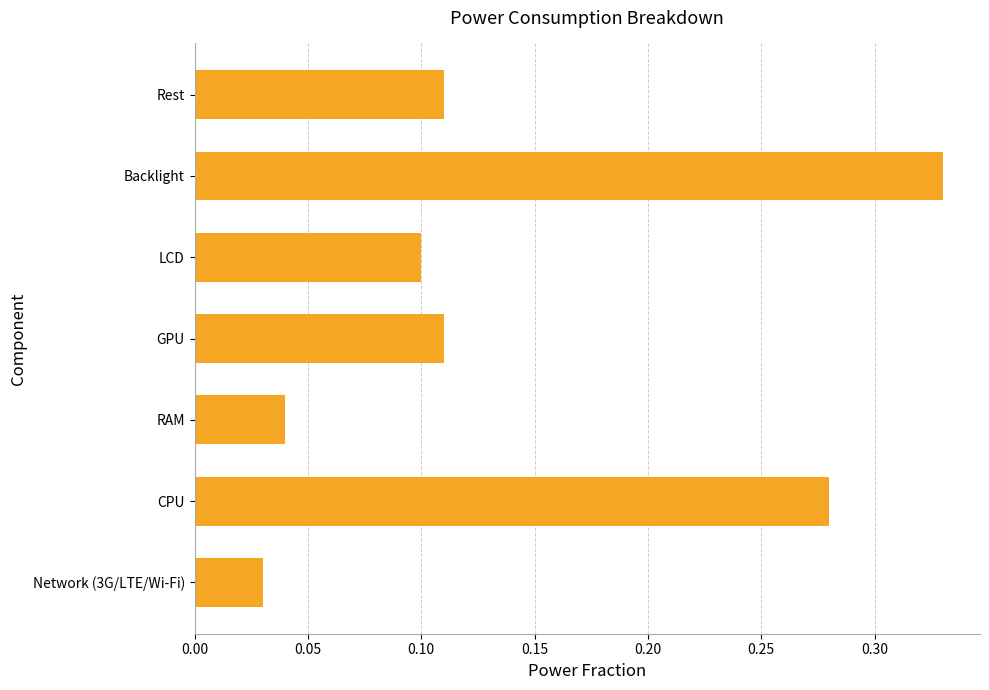

What is the sum of the values at Backlight and Network (3G/LTE/Wi-Fi)?

0.4